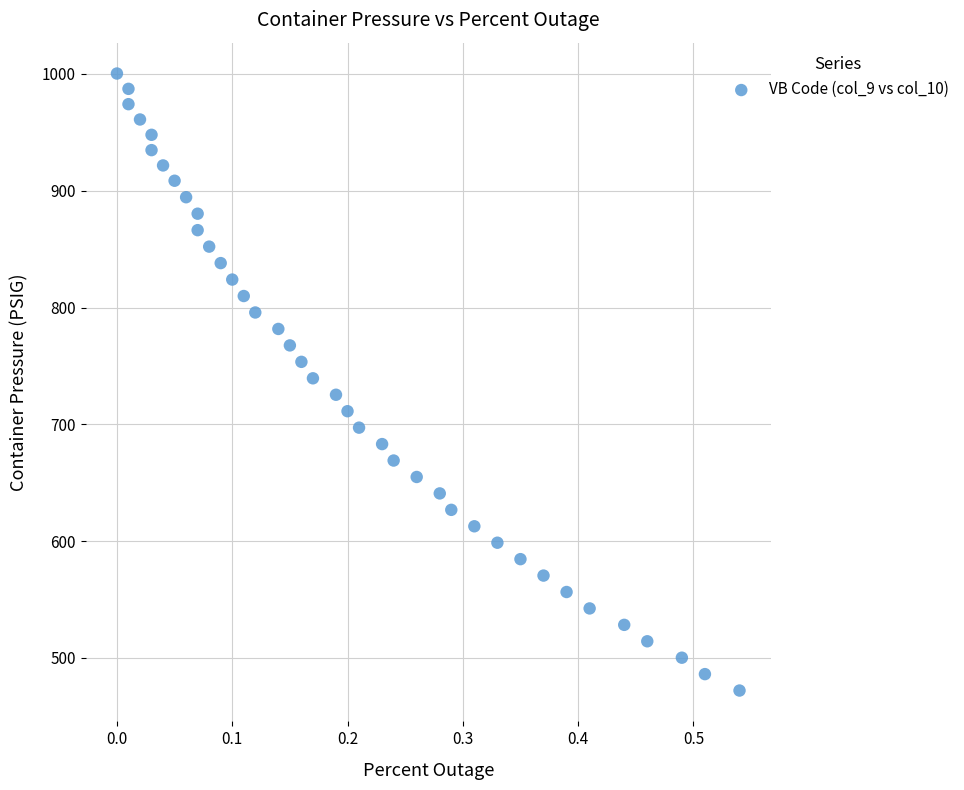

What is the range of Y values (max minus min)?

528.2